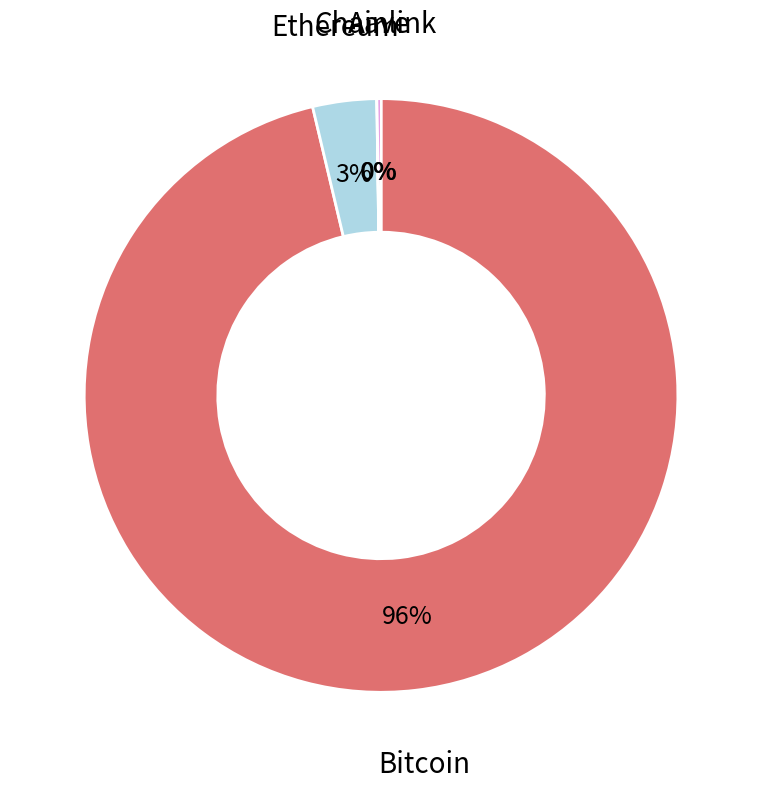

Is it true that Ethereum is 3% of the pie?

True